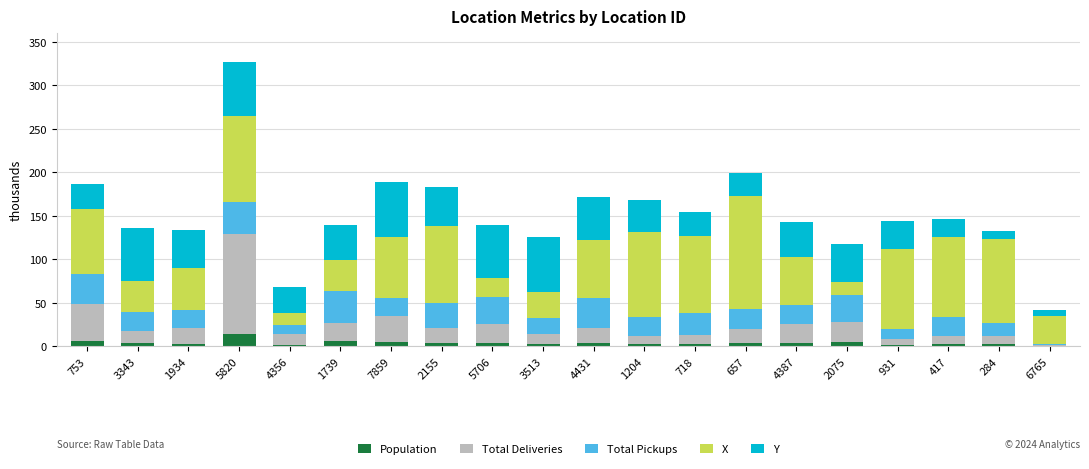

Is it true that Population equals 3.4 at 657?

True